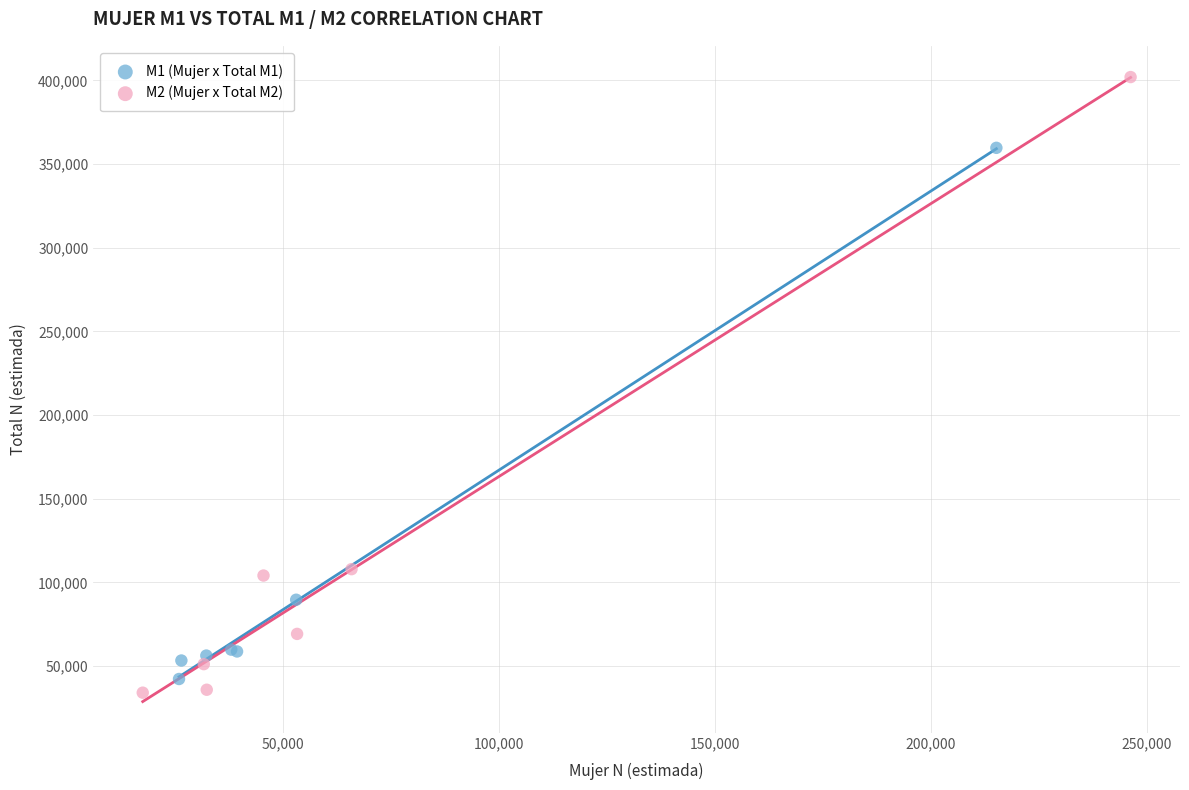

Which series reaches the maximum Y coordinate?

M2 (Mujer x Total M2)